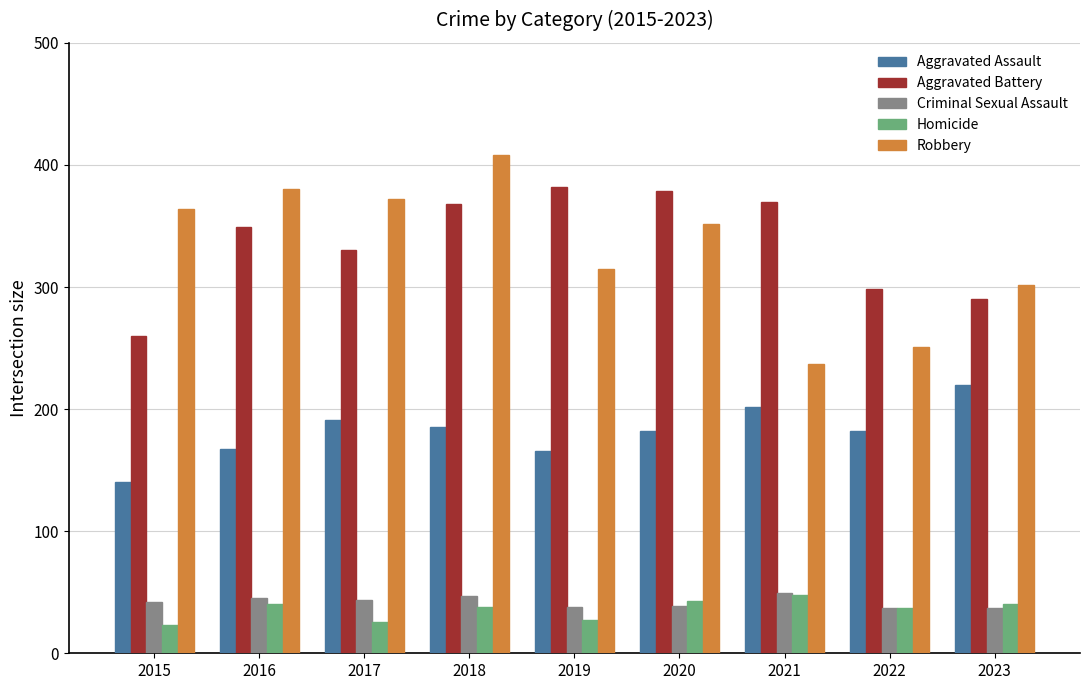

What value does the Homicide series have at 2015, to the nearest 10?

20